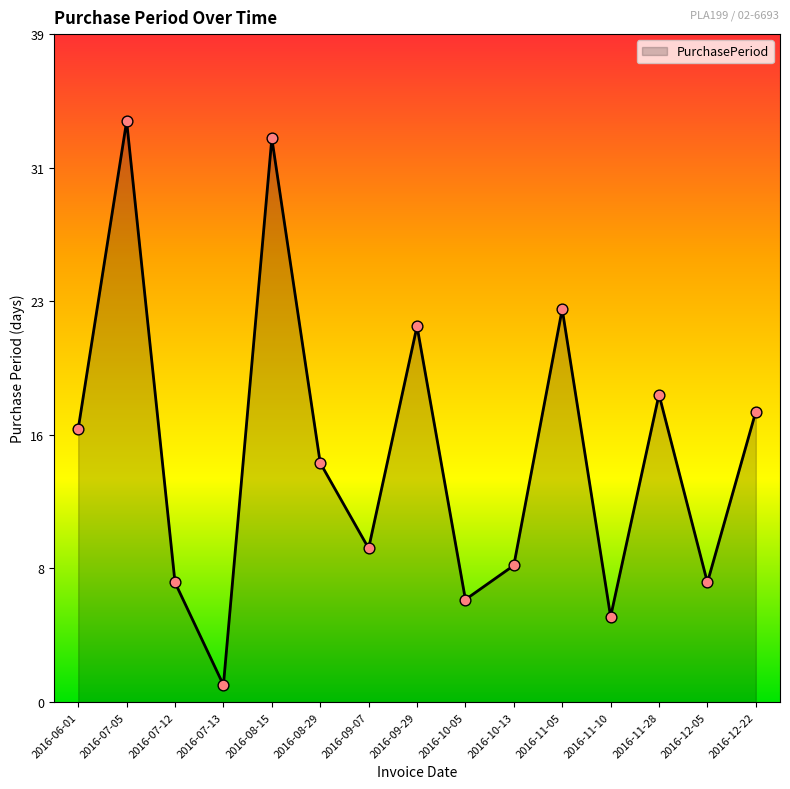

Which has a higher value, 2016-07-13 or 2016-08-15?

2016-08-15